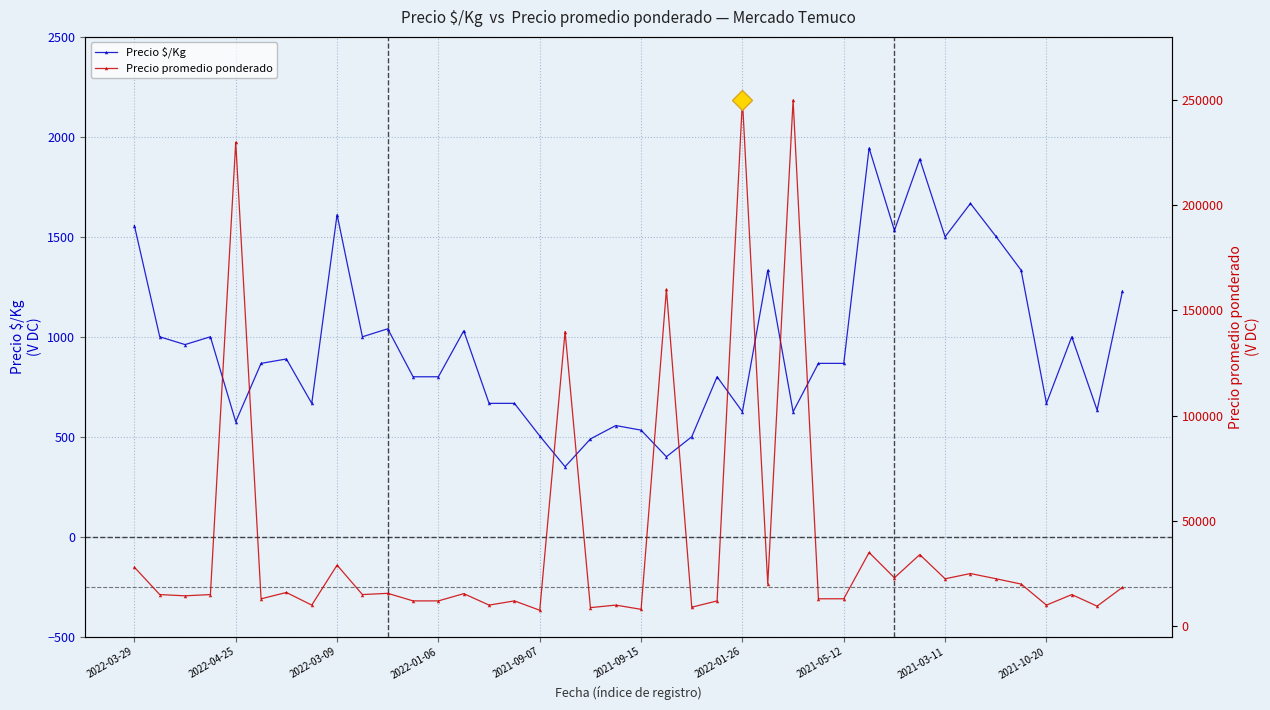

True or false: Precio $/Kg has more than 2 interior local peaks.

True